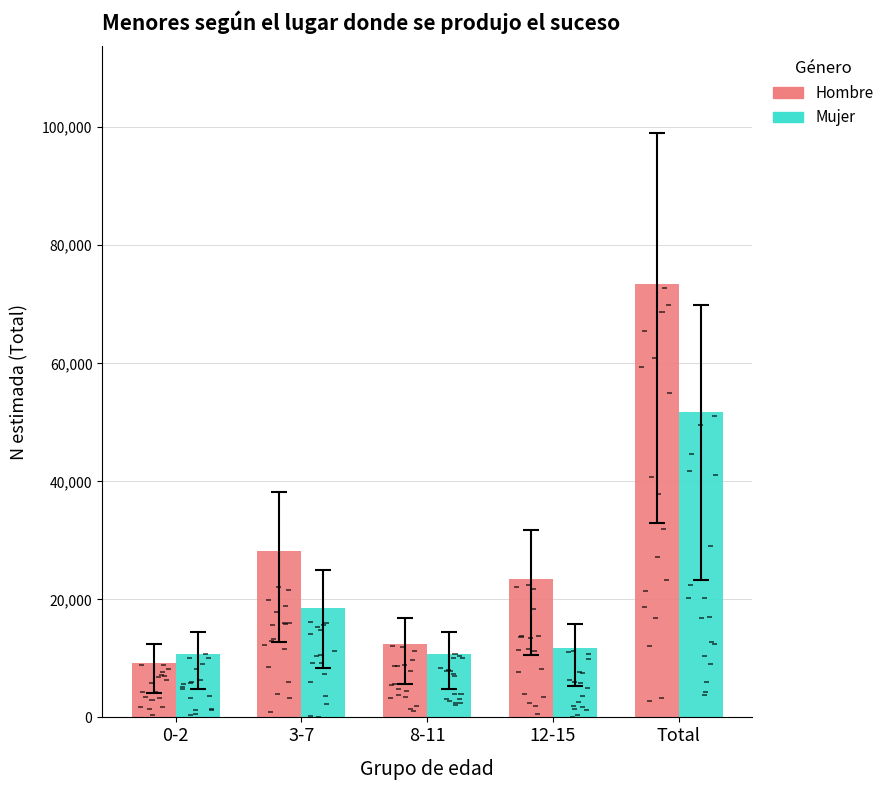

Rank the series by their average value, from highest to lowest.

Hombre, Mujer